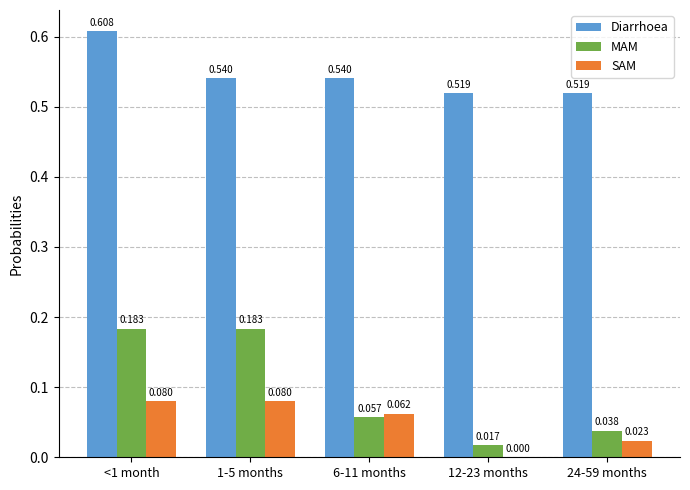

Is the value of Diarrhoea at 24-59 months greater than the value of SAM at 1-5 months?

Yes